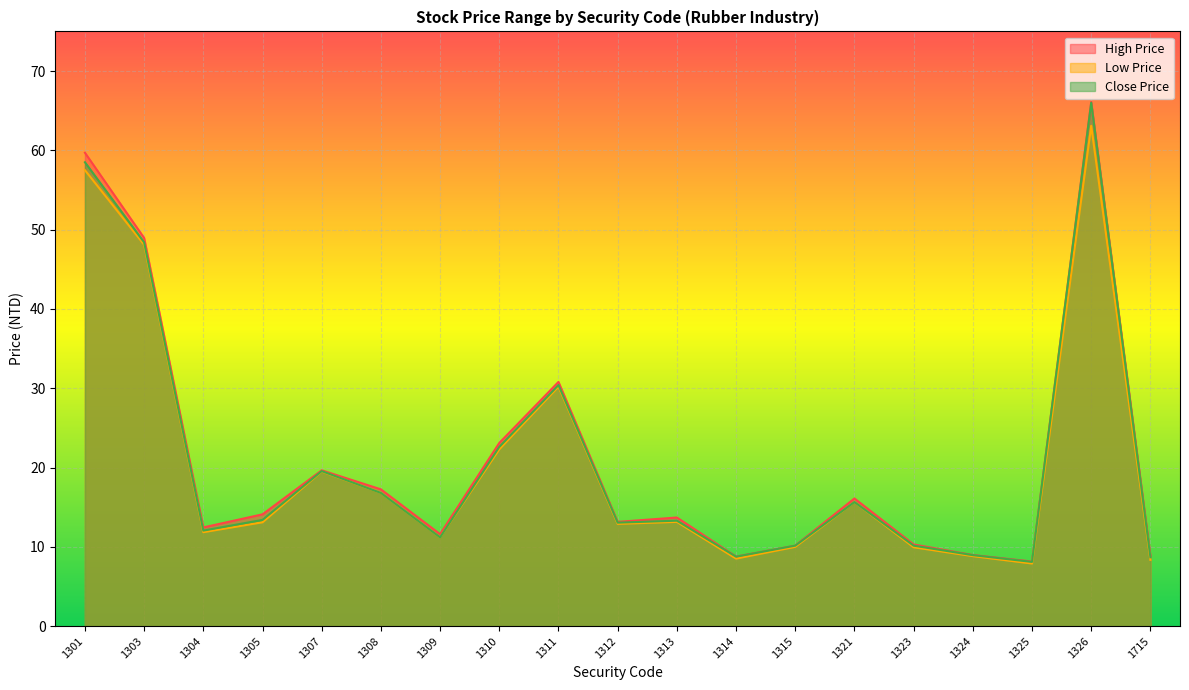

What is the difference between the maximum and minimum values in the High Price series?

57.9